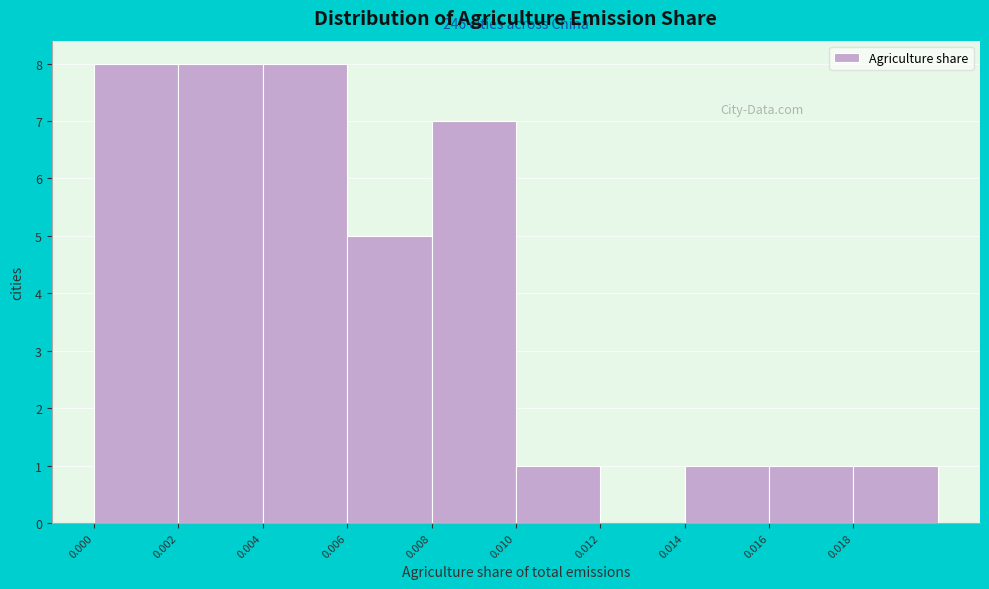

Reading right to left, what are all the values shown in this chart?

0.018=1	0.016=1	0.014=1	0.012=0	0.010=1	0.008=7	0.006=5	0.004=8	0.002=8	0.000=8